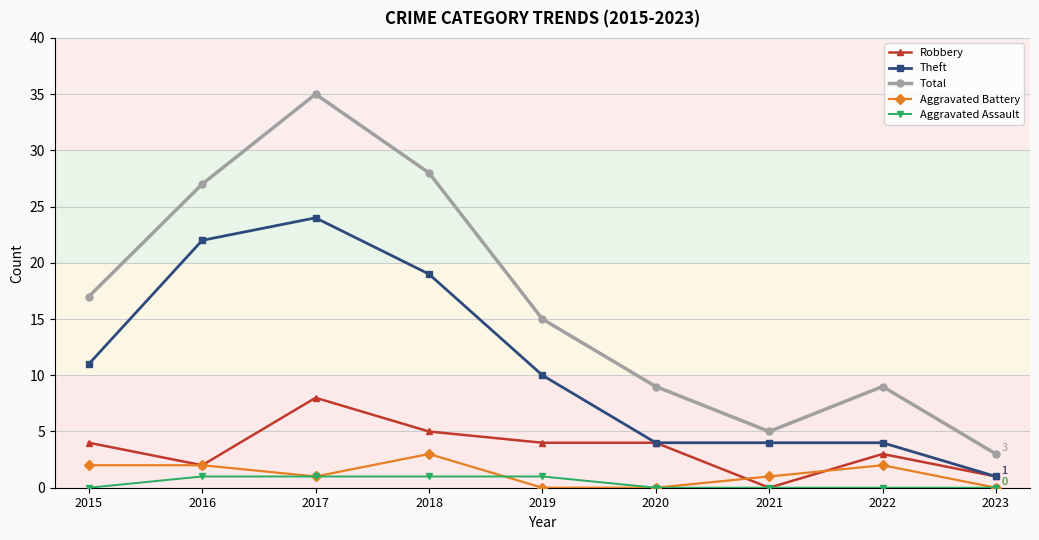

What are all the series names shown in the legend?

Robbery, Theft, Total, Aggravated Battery, Aggravated Assault